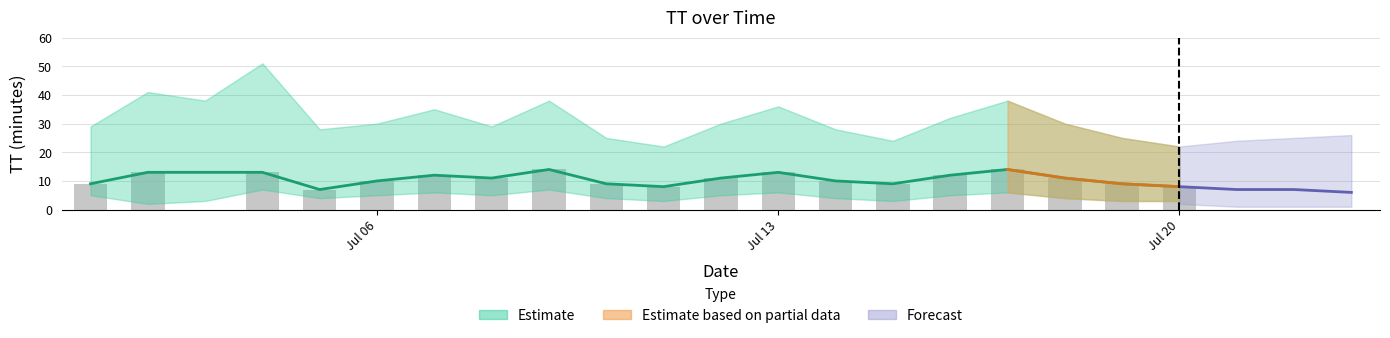

Are the bars horizontal?

No